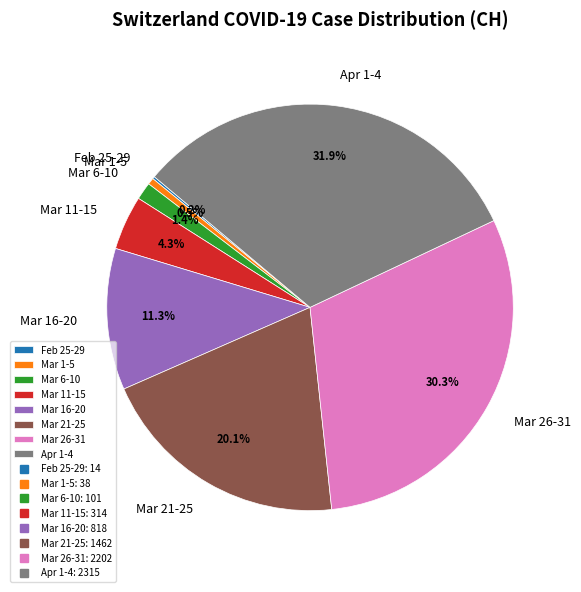

Combined, what portion of the pie is Apr 1-4 and Mar 21-25?

52.0%